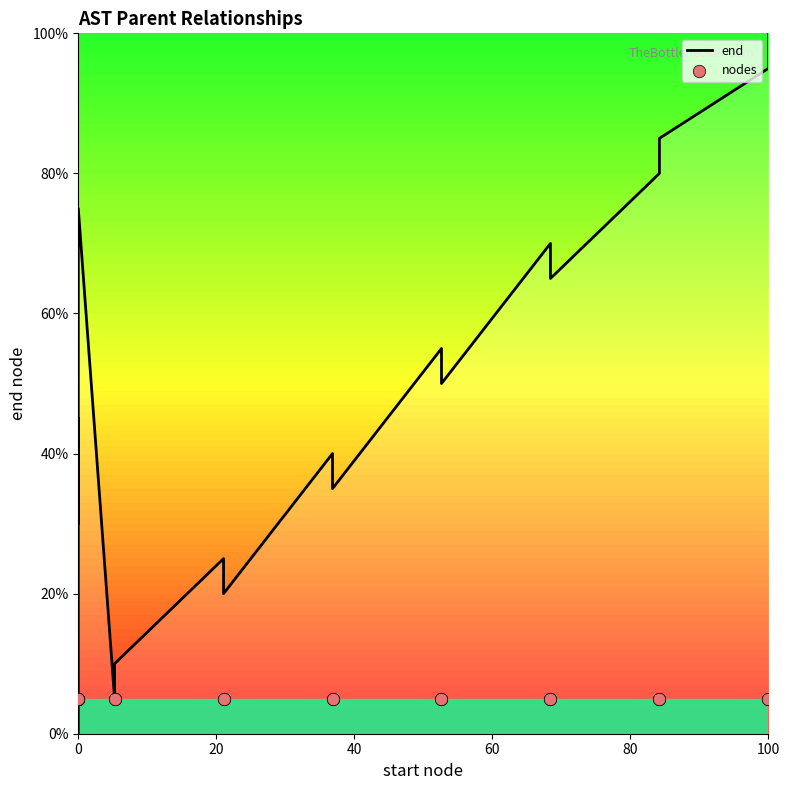

Which series reaches the minimum Y coordinate?

end